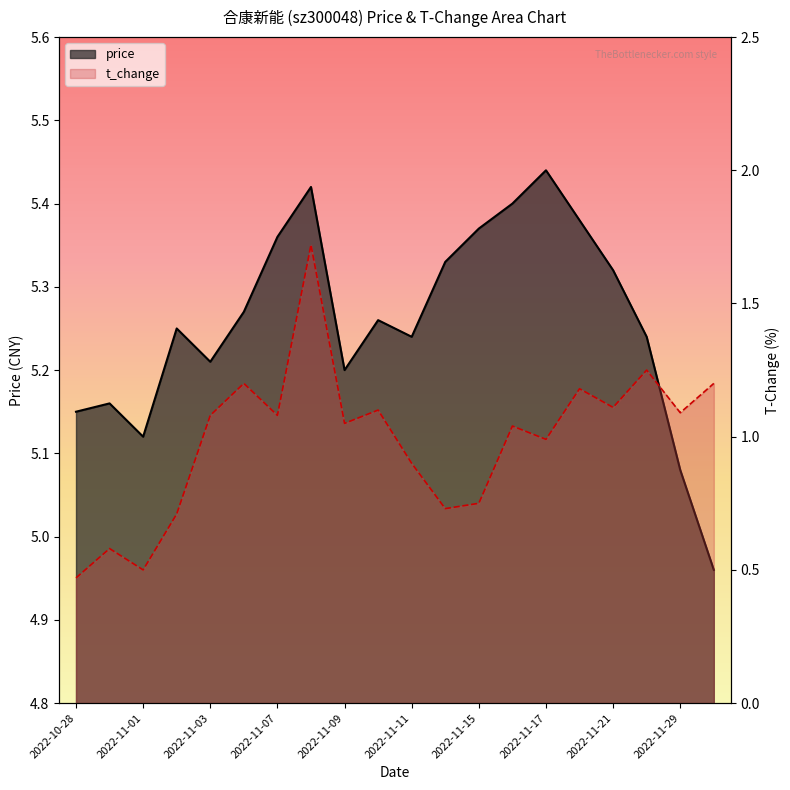

How many distinct data groups are displayed?

2